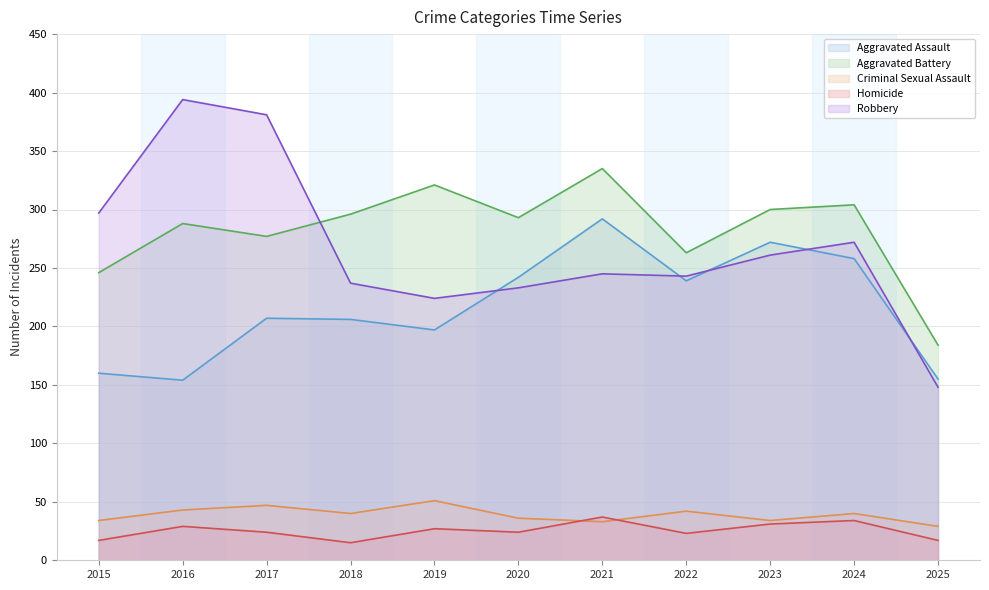

What is the difference between the second highest and second lowest values in the Robbery series?

157